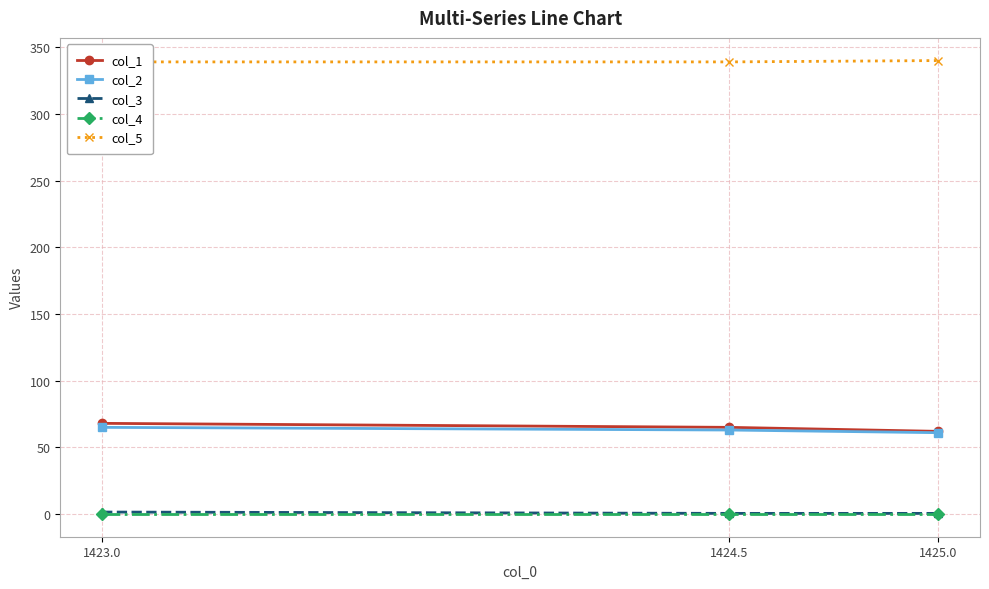

List the series in order of their peak value, highest first.

col_5, col_1, col_2, col_3, col_4